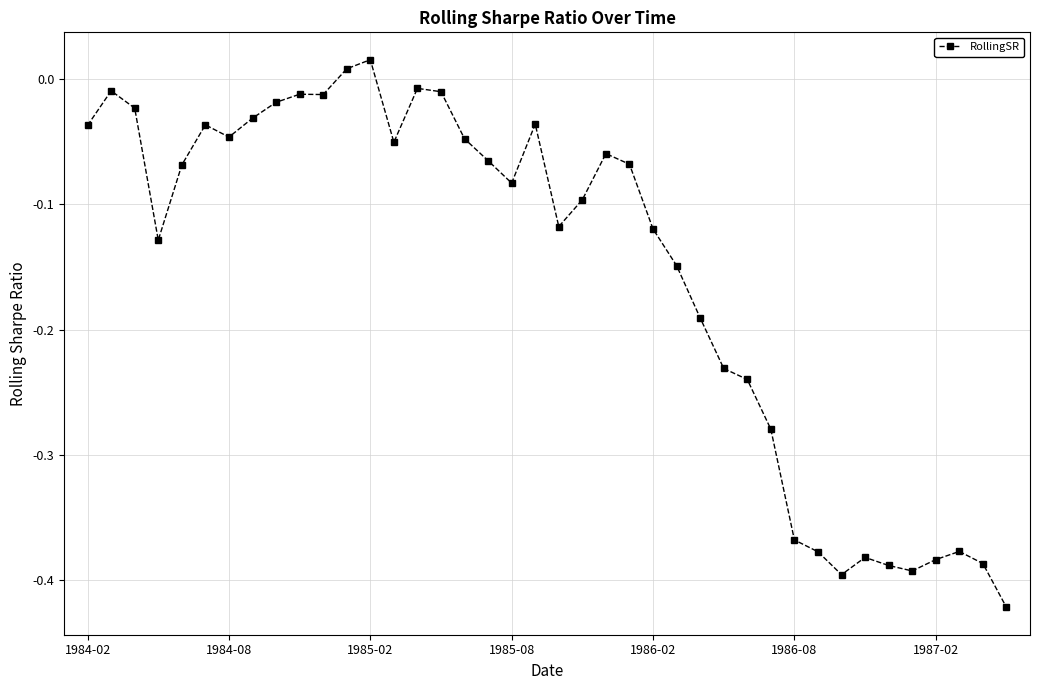

What is the difference between the maximum and minimum values?

0.4